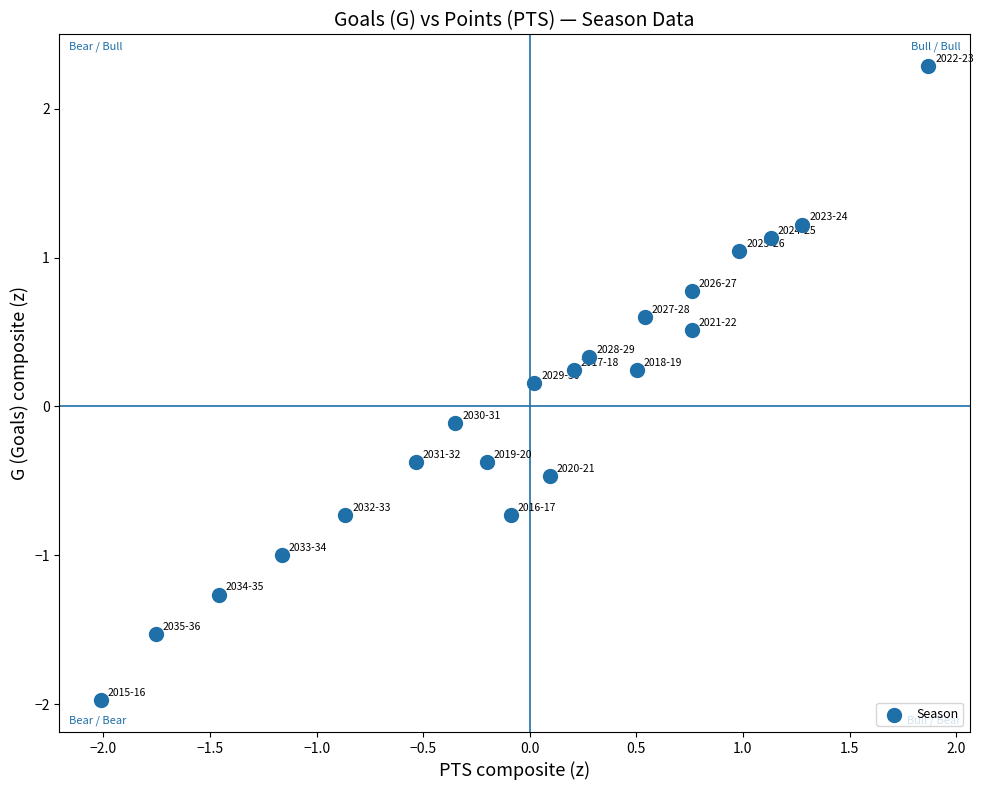

What is the range of X values (max minus min)?

3.9